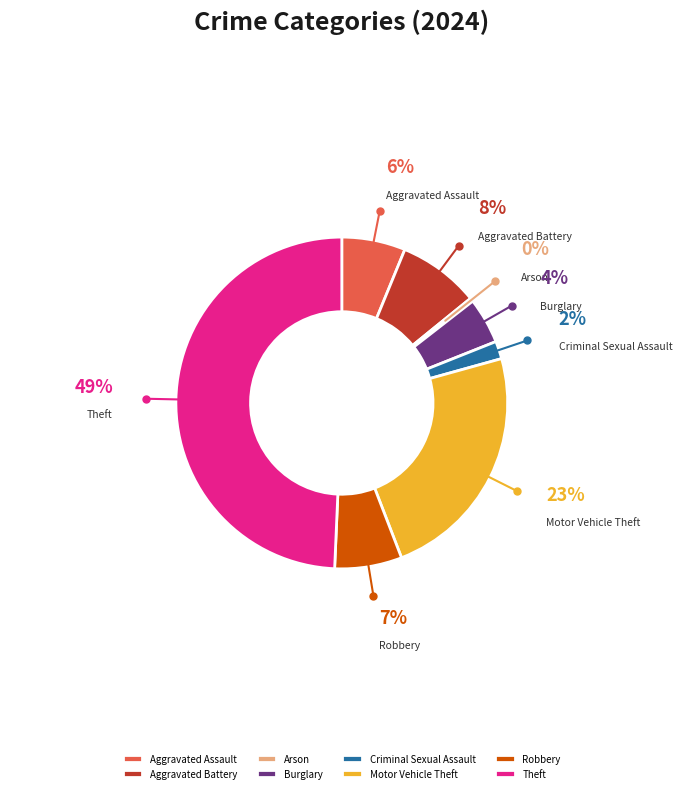

Is the sum of Robbery and Motor Vehicle Theft greater than half?

No